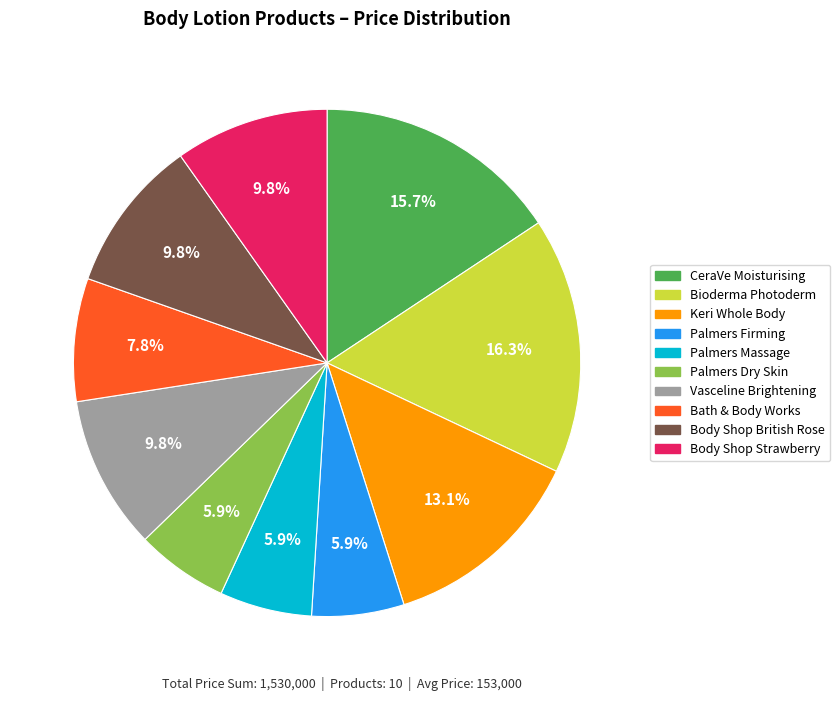

Count the number of slices in the pie.

10